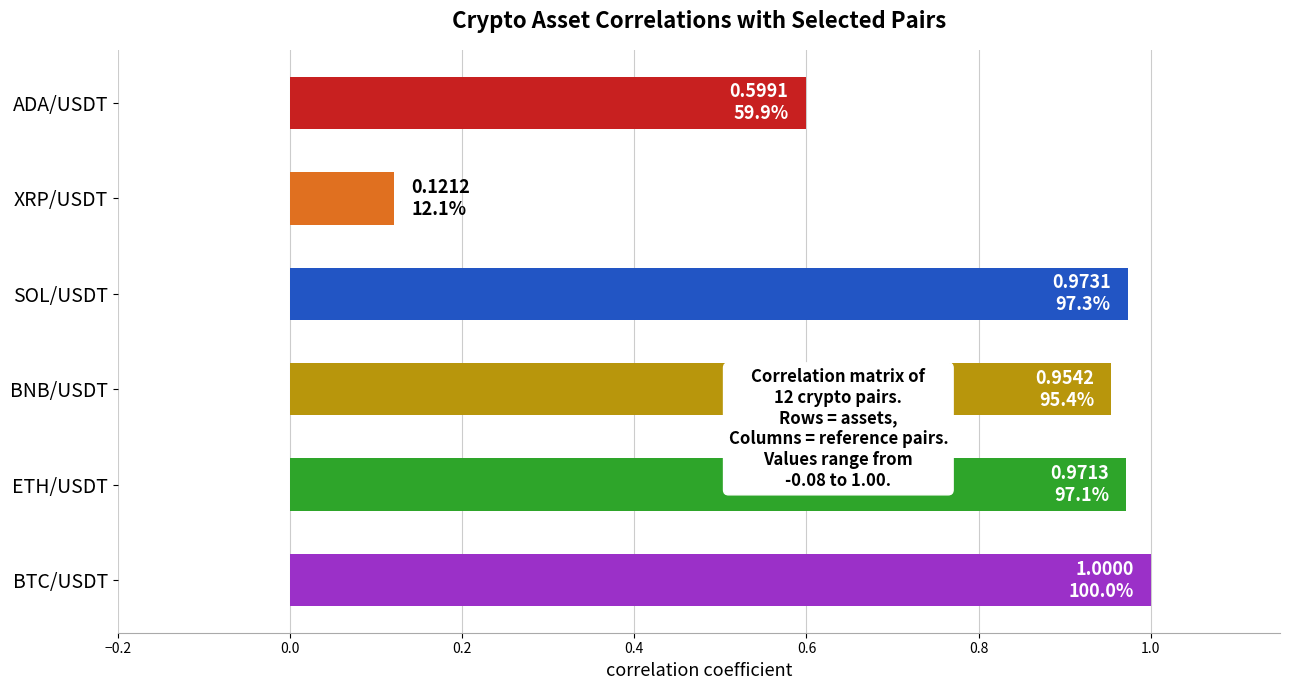

At which category does the chart reach its minimum across all series?

XRP/USDT